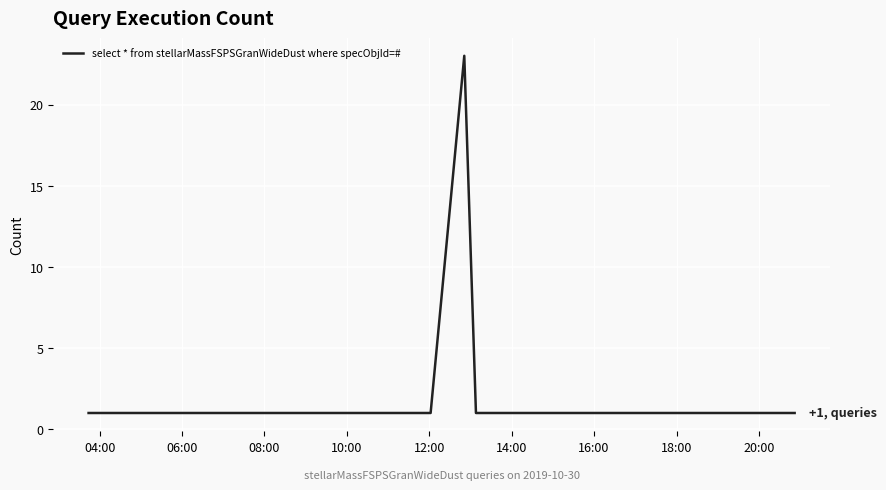

Reading left to right, transcribe all the data shown in this chart.

1	1	23	1	1	1